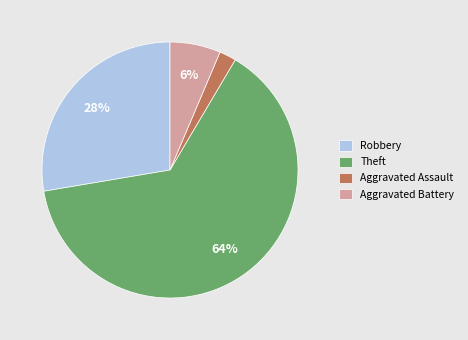

Which category has the smallest portion of the pie?

Aggravated Assault